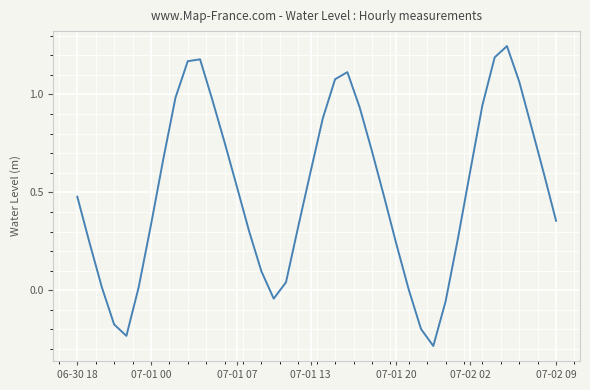

What is the minimum value shown in the chart?

-0.3